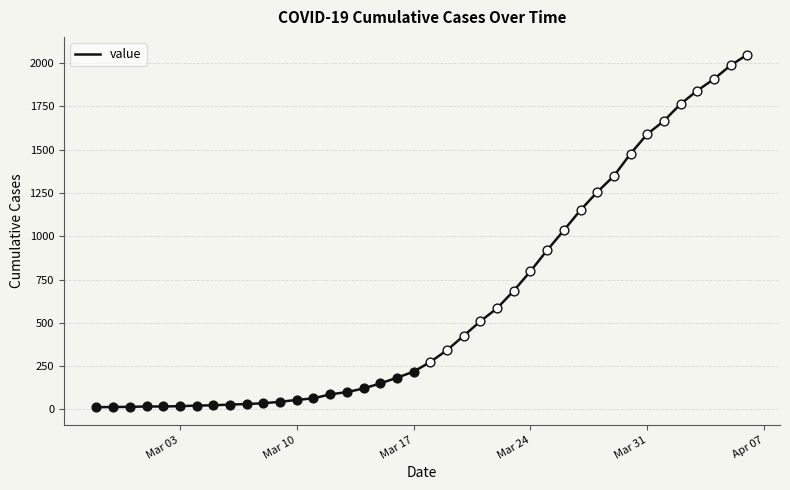

What is the difference between the maximum and minimum values?

2036